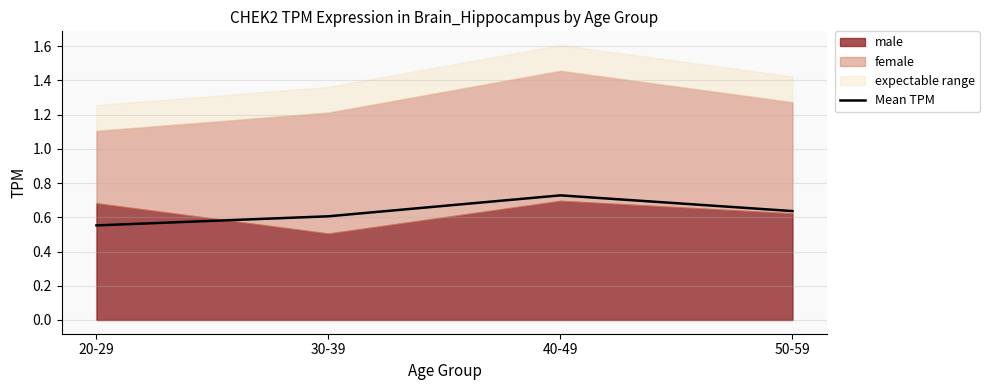

At which label is the value closest to 0?

20-29